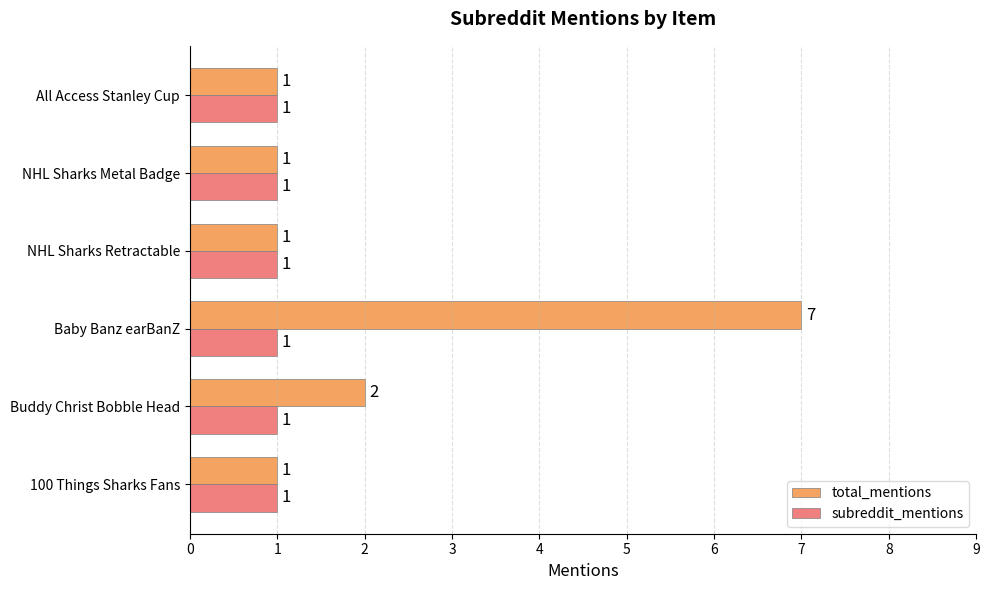

Count the number of categories in the chart.

6